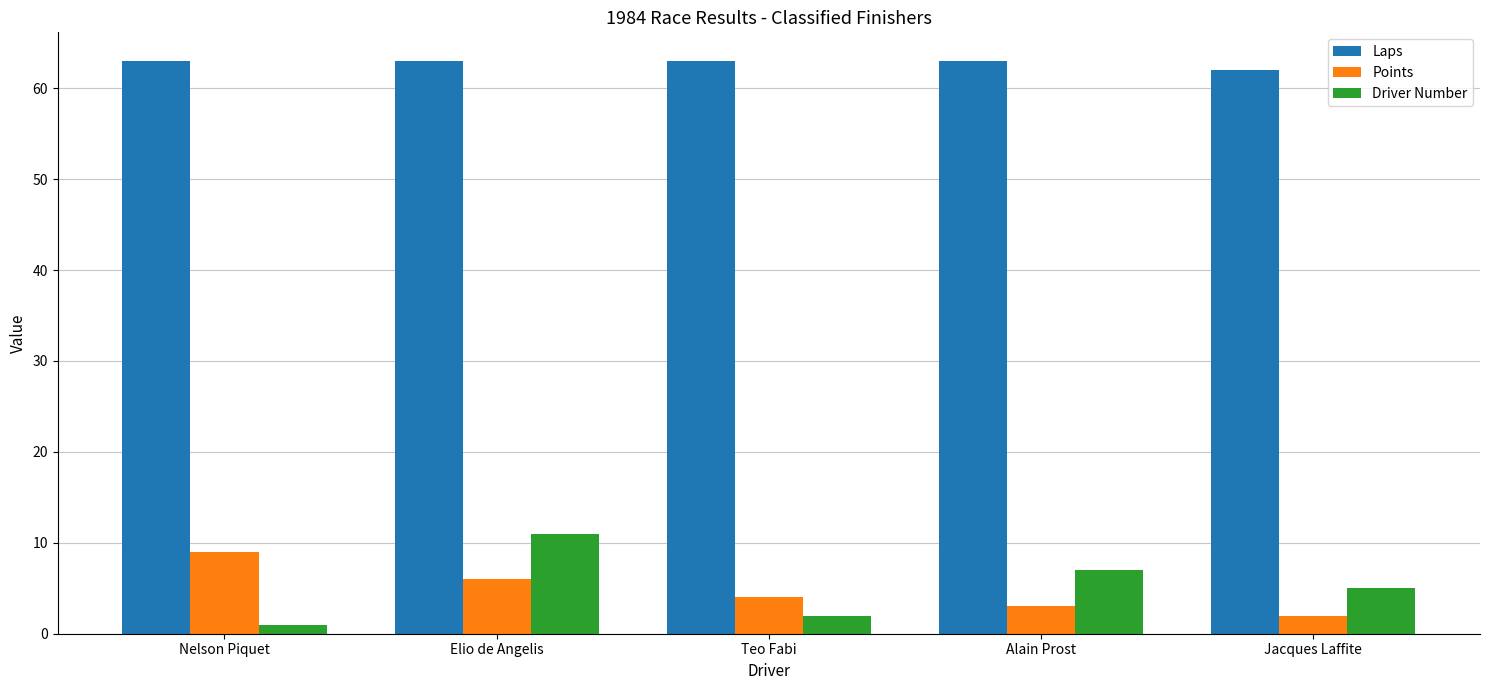

What is the smallest value displayed?

1